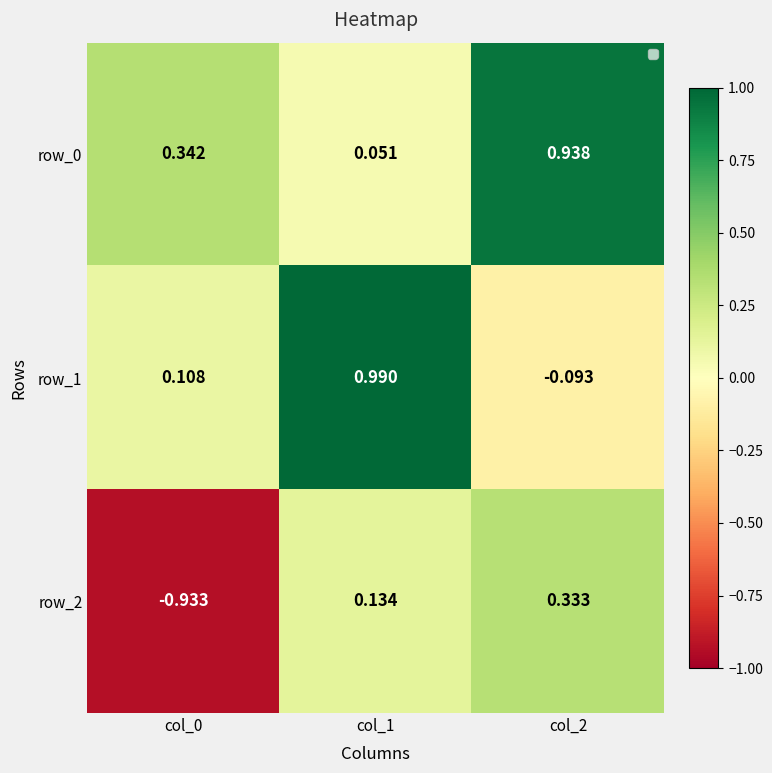

Is the value of row_2 at col_0 greater than the value of row_1 at col_2?

No